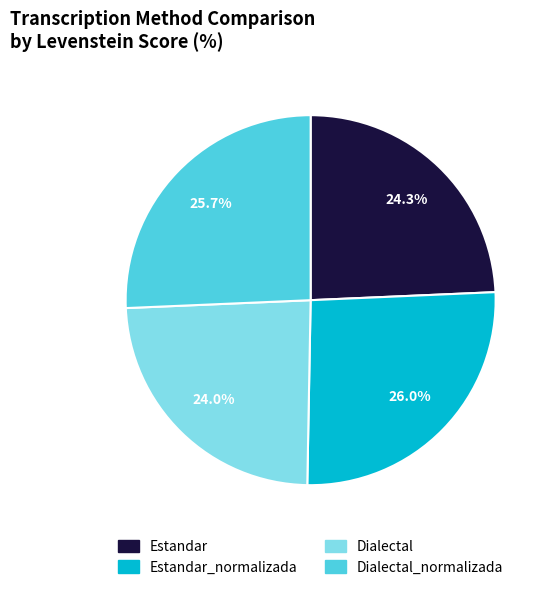

Is there any slice that represents more than half of the pie?

No